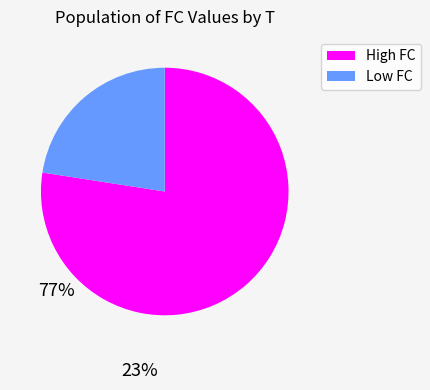

Is there a majority slice in this chart?

Yes